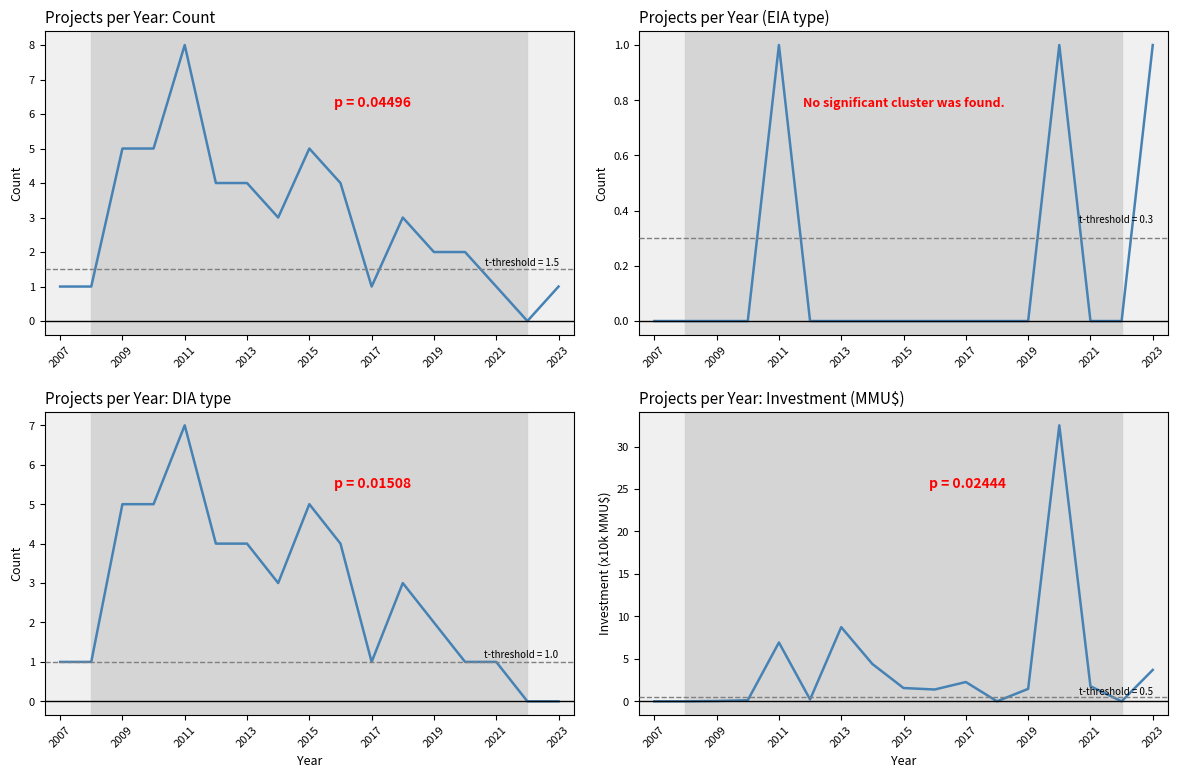

What are all the series names shown in the legend?

Projects per Year: Count, Projects per Year (EIA type), Projects per Year: DIA type, Projects per Year: Investment (MMU$)